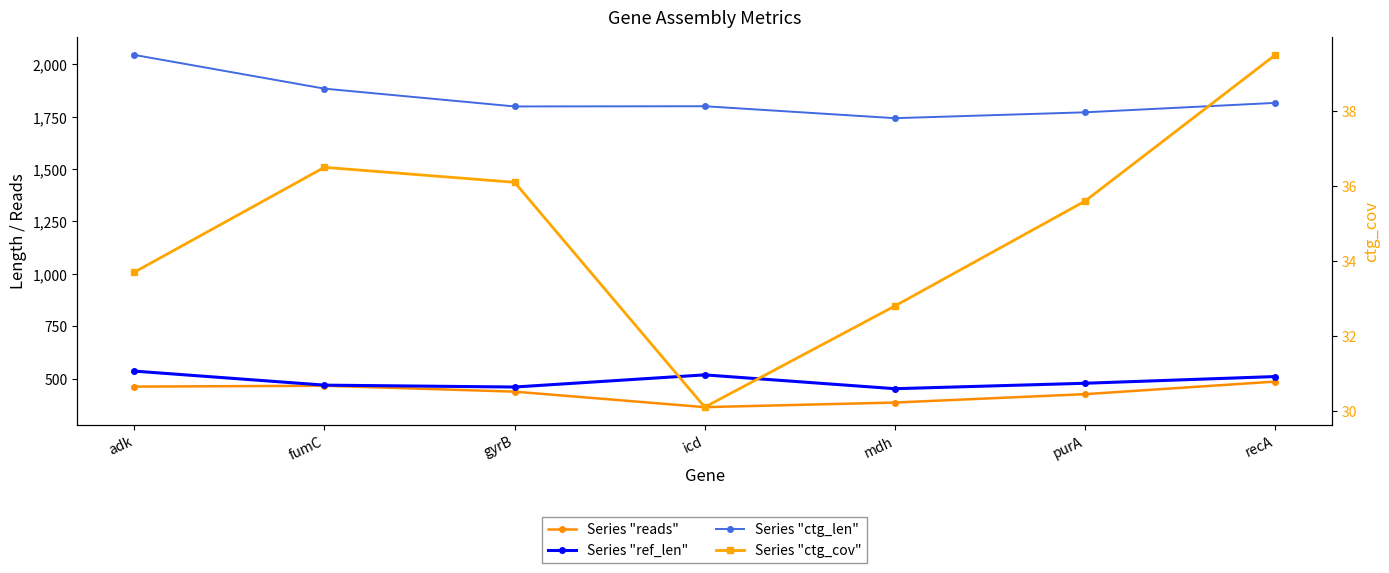

At which label does ref_len reach its minimum?

mdh